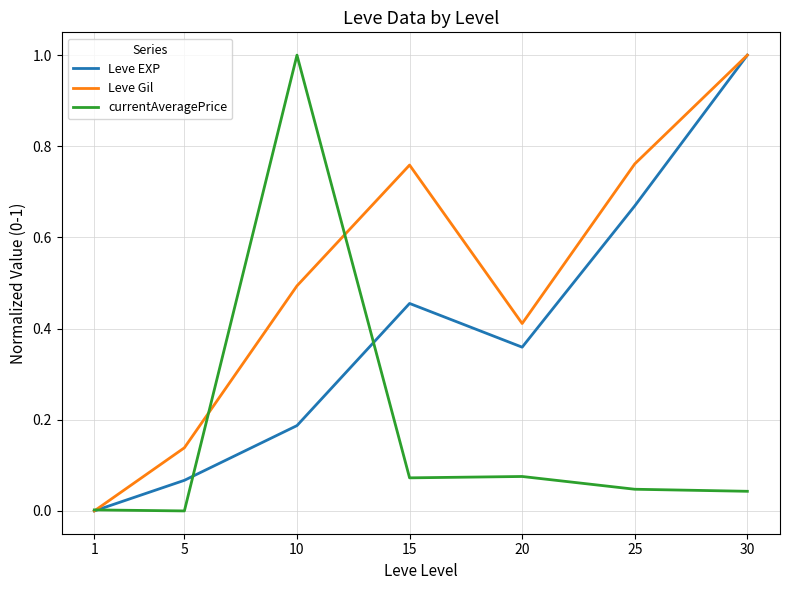

Rank the series at 20 from highest to lowest value.

Leve Gil, Leve EXP, currentAveragePrice